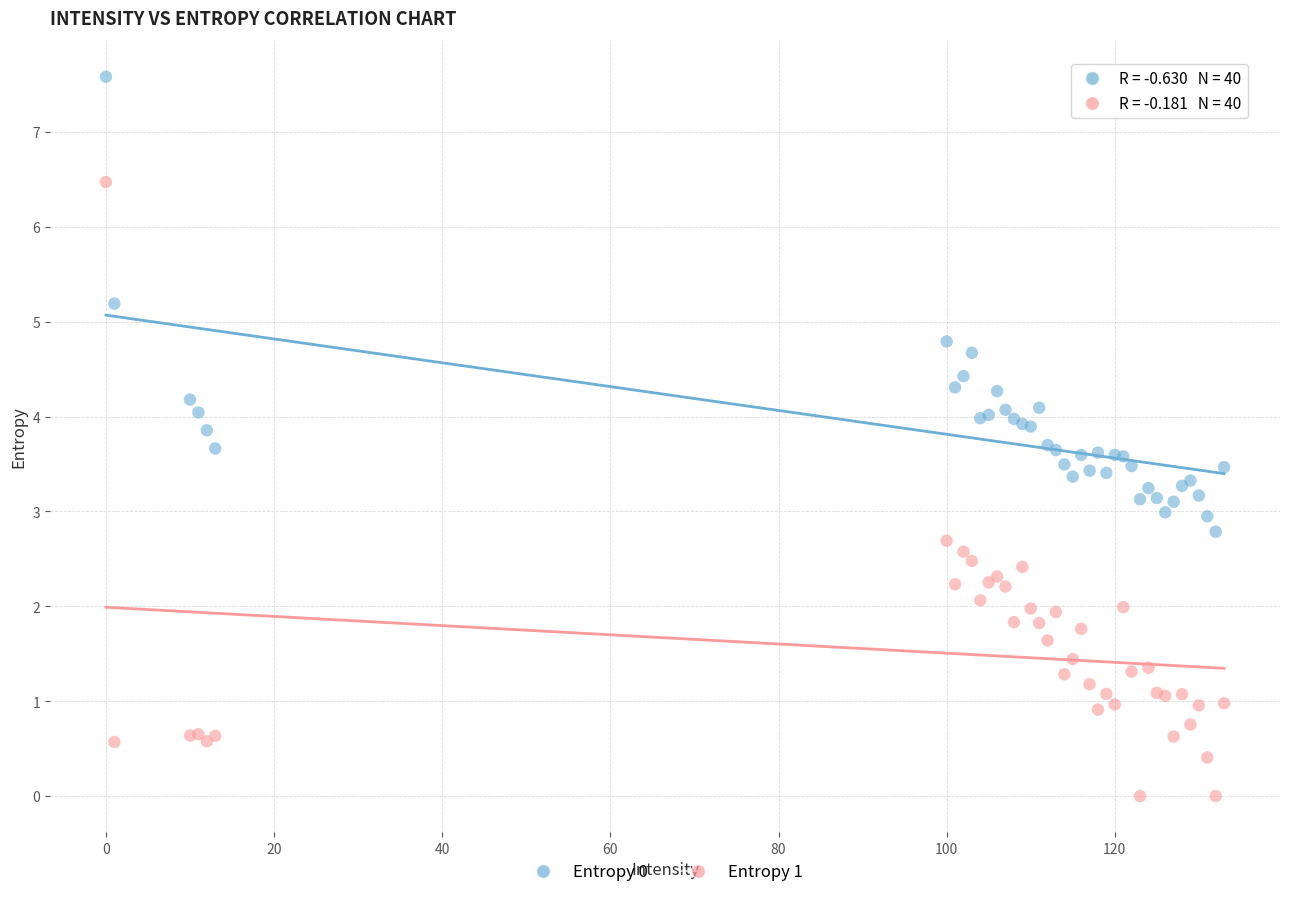

Which series reaches the minimum Y coordinate?

Entropy 1